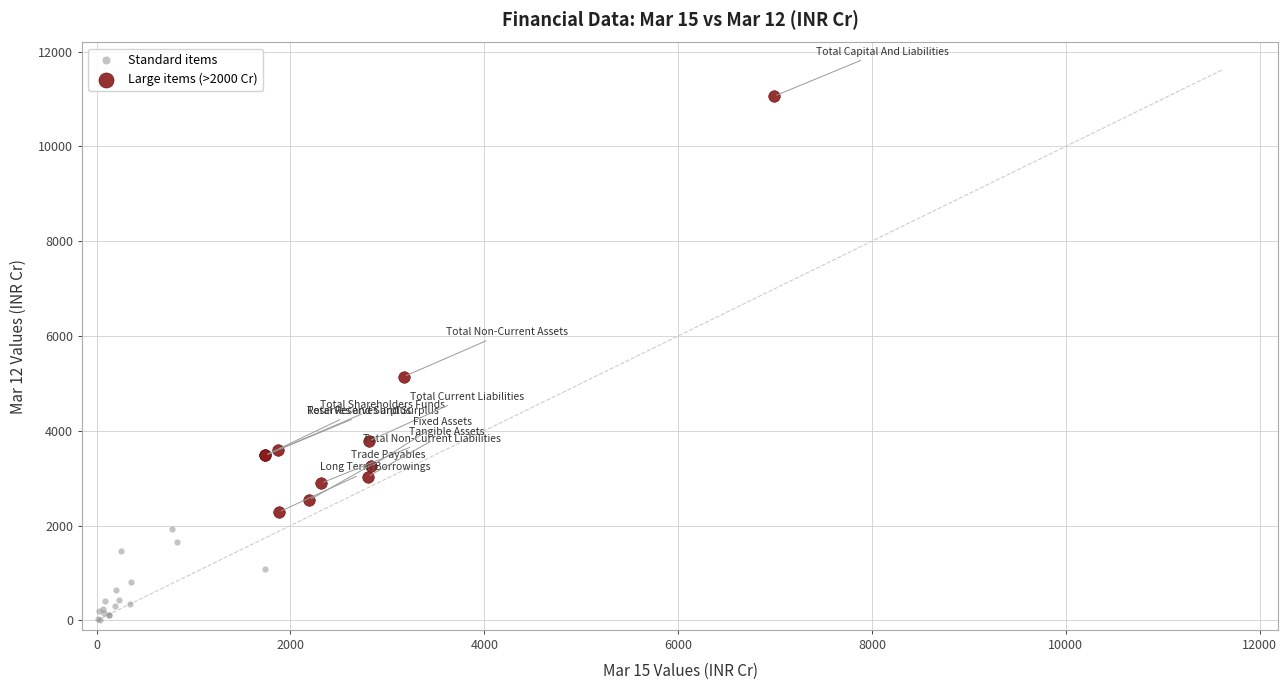

Which series contains the highest Y value?

Large items (>2000 Cr)